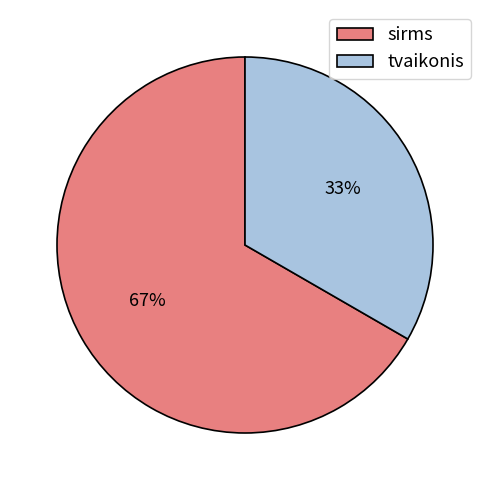

True or false: sirms accounts for 67% of the total.

True